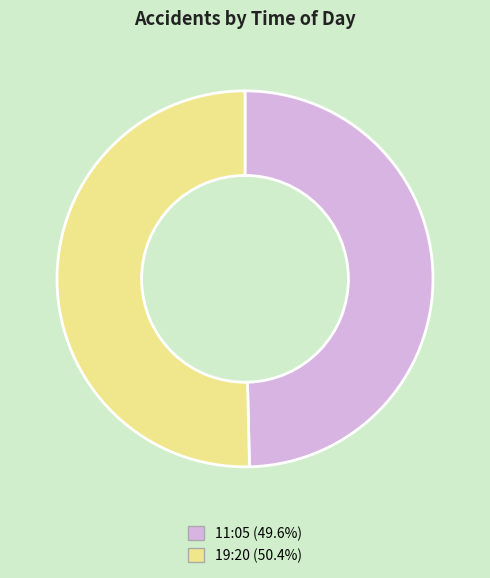

Which slice is the largest?

19:20